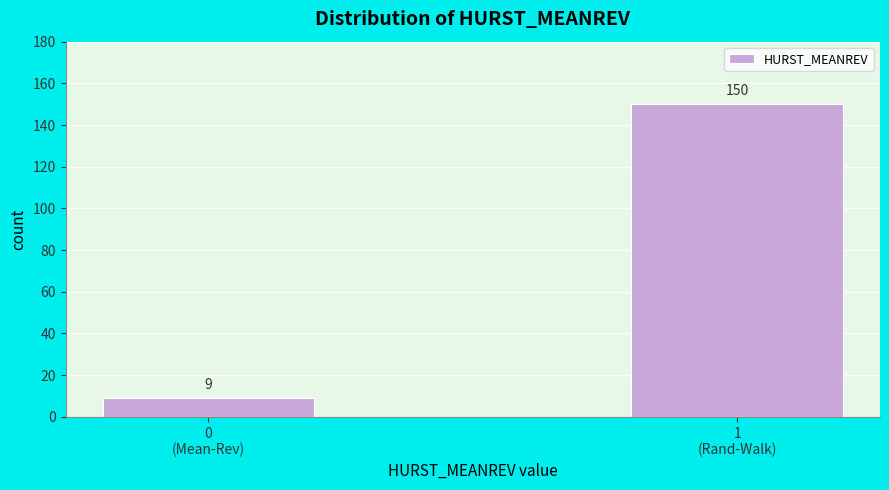

Reading left to right, what are all the values shown in this chart?

9	150